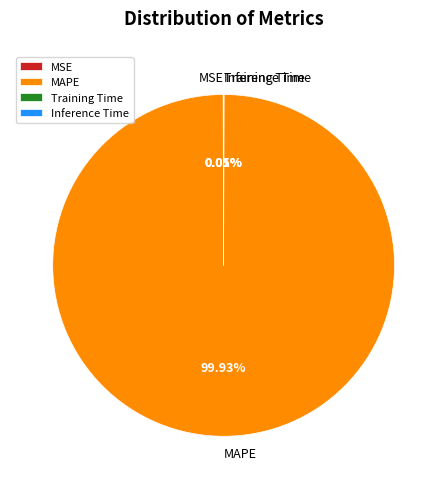

Which category has the biggest portion of the pie?

MAPE